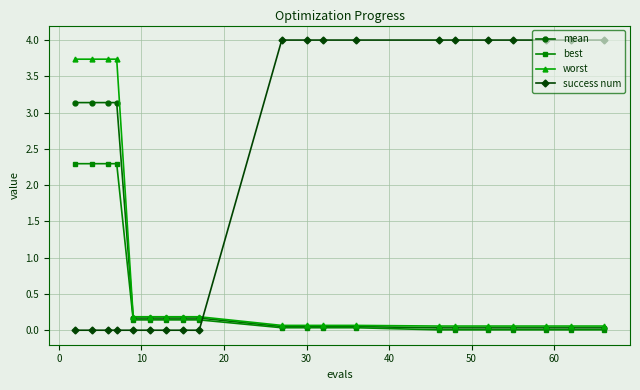

What are all the series names shown in the legend?

mean, best, worst, success num